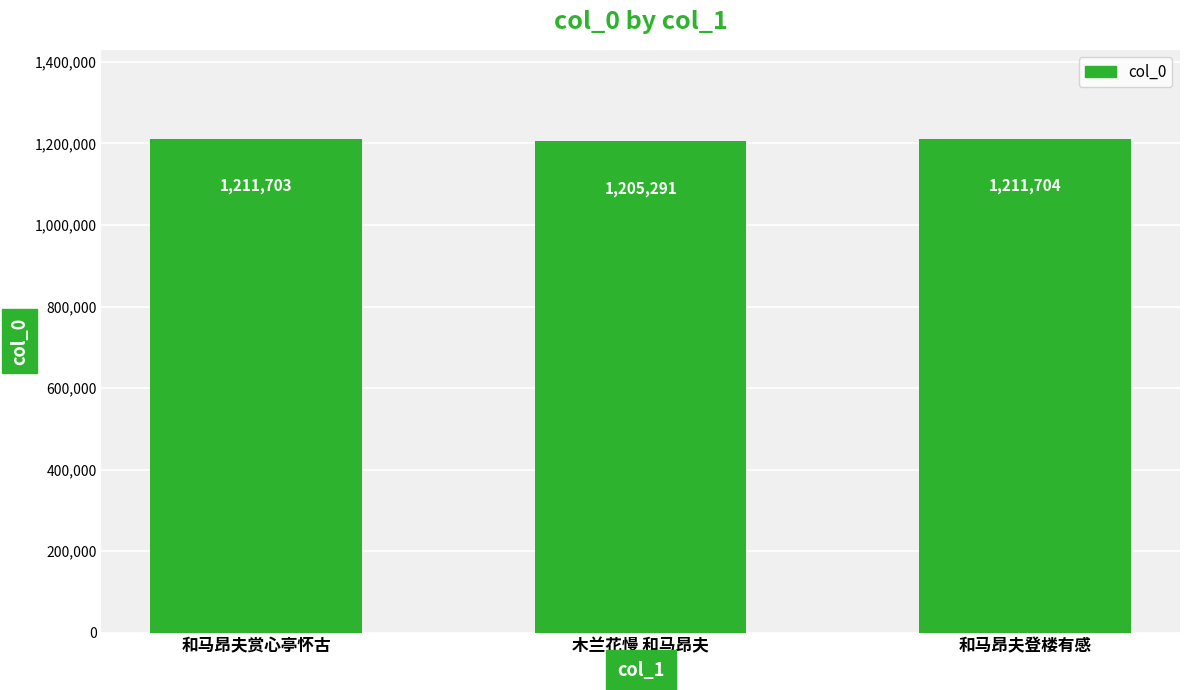

What value does the data have at 木兰花慢 和马昂夫?

1205291